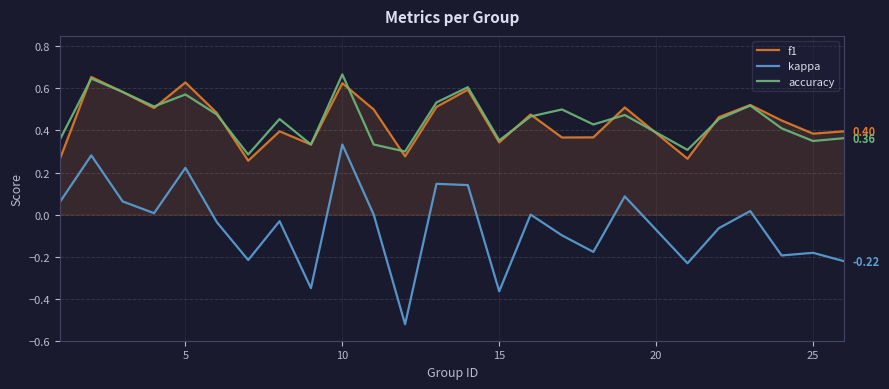

True or false: kappa and accuracy cross at least once.

False